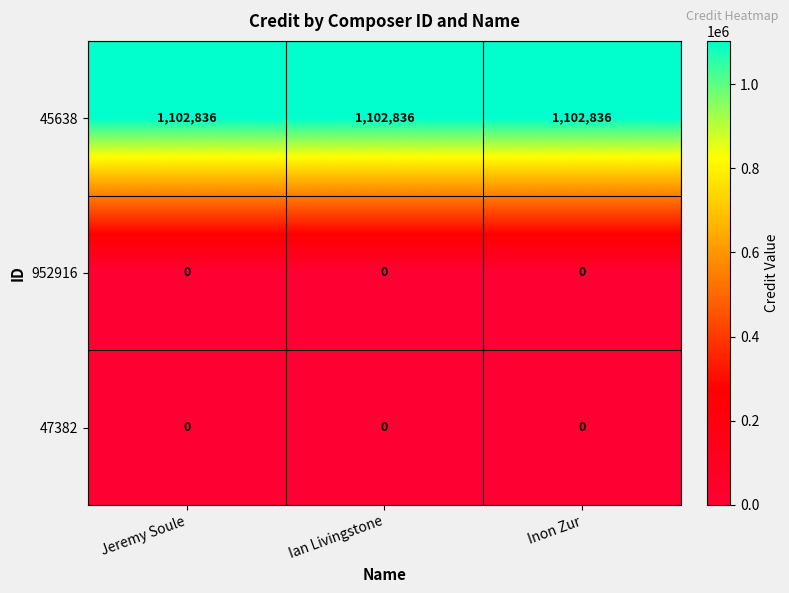

What is the difference between the highest and lowest values at Jeremy Soule?

1102836